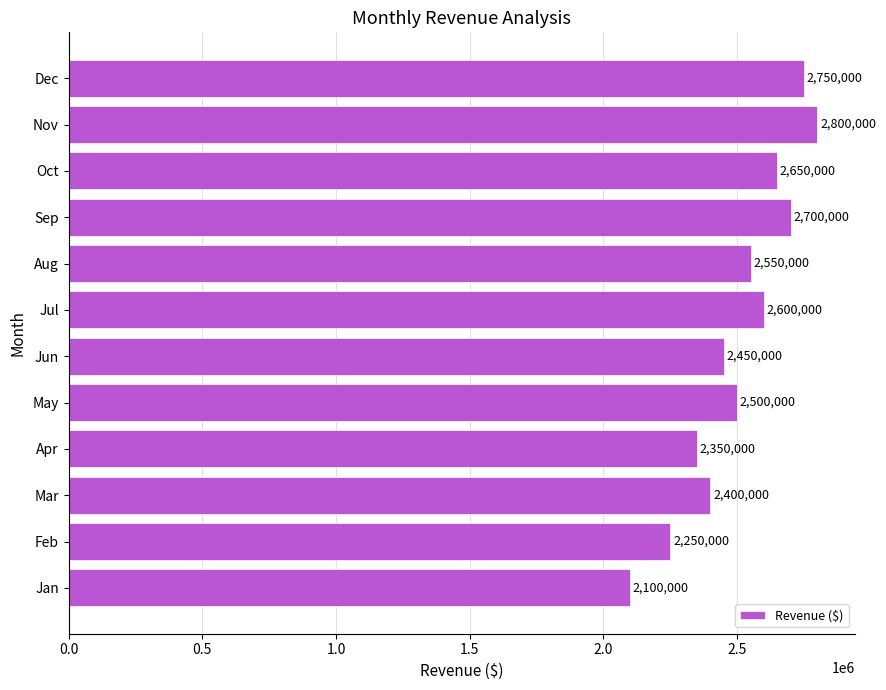

Is it true that the value at Feb is 2250000?

True